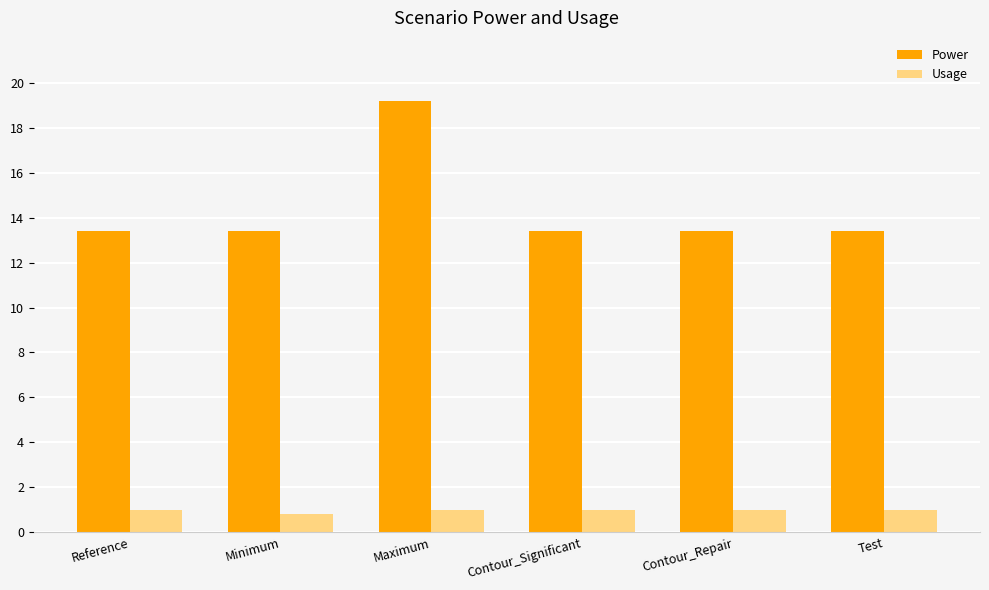

Reading left to right, extract all data points from this chart.

Power: 13.4	13.4	19.2	13.4	13.4	13.4
Usage: 1.0	0.8	1.0	1.0	1.0	1.0